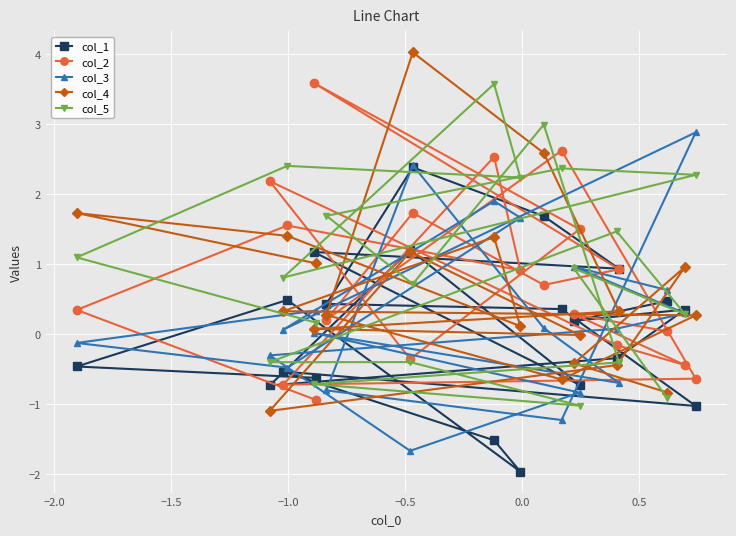

What is the difference between the maximum and minimum values in the col_5 series?

4.6